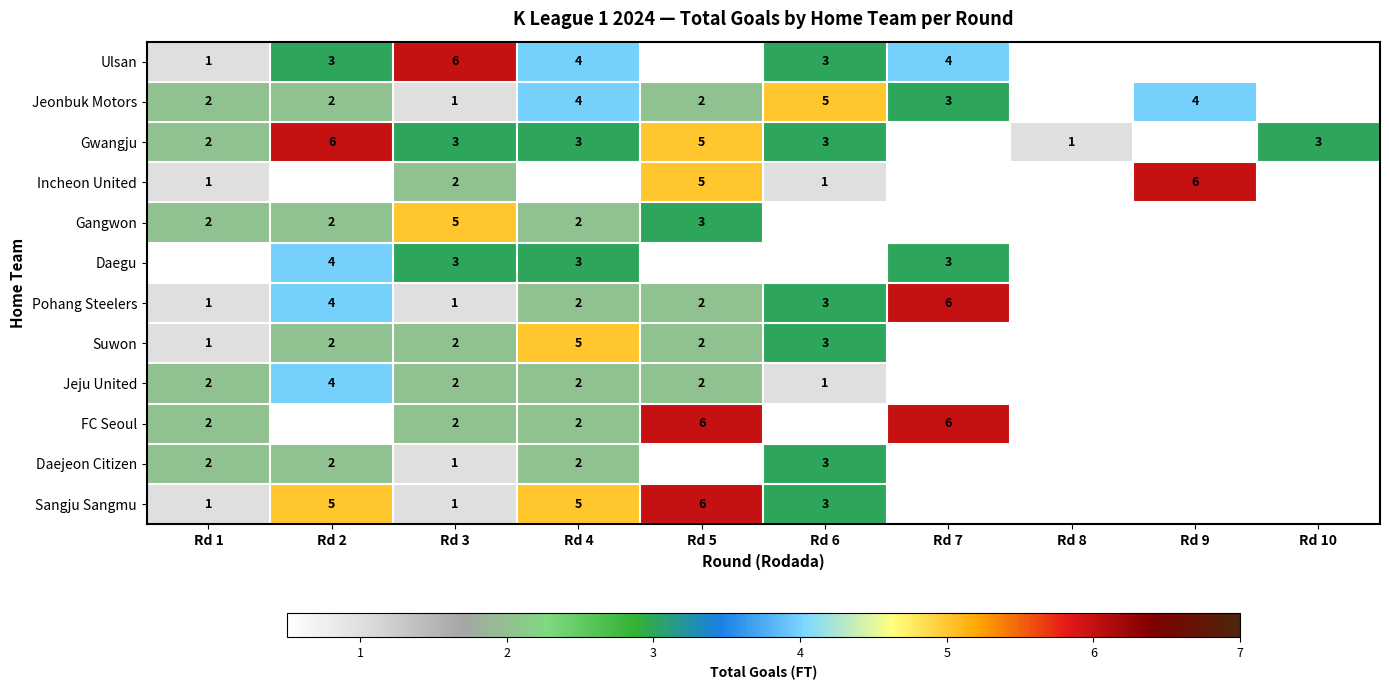

True or false: Sangju Sangmu has a value of 2 at Rd 1.

False